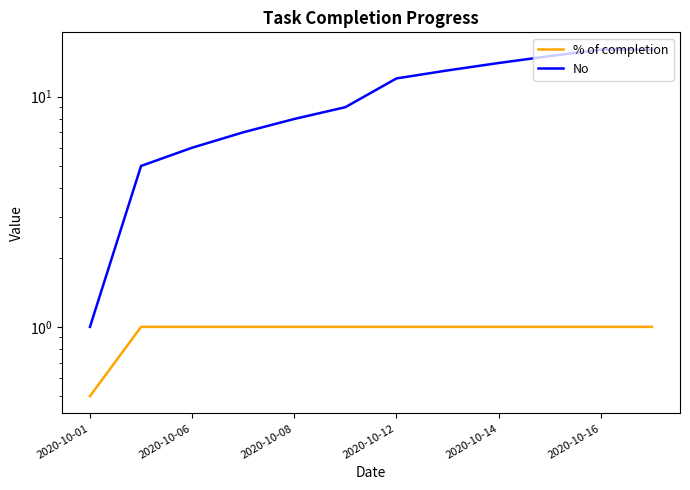

What value does the % of completion series have at 2020-10-08?

1.0